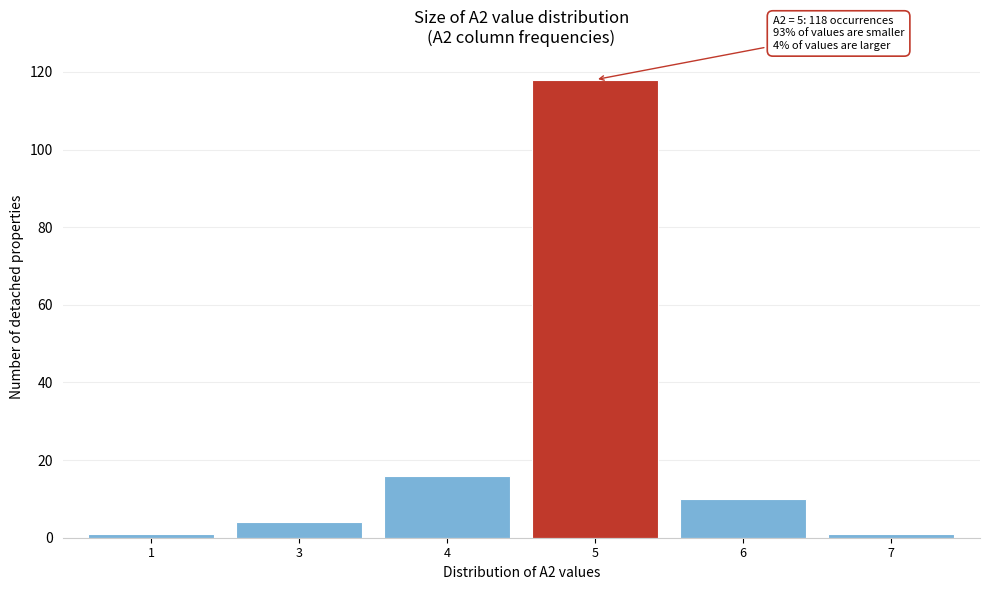

Reading left to right, transcribe all the data shown in this chart.

1	4	16	118	10	1